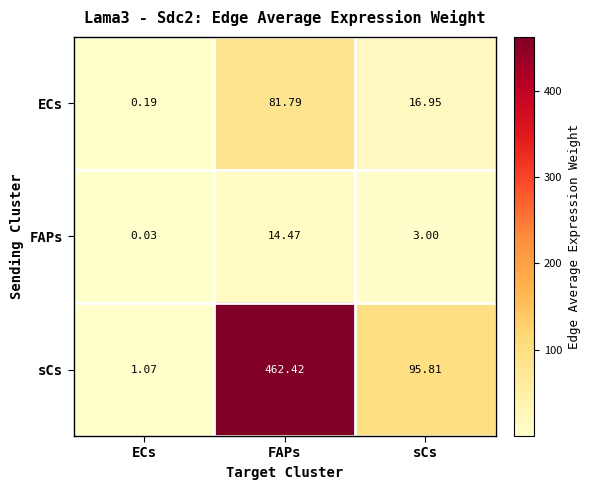

How many data points in ECs are less than 16?

1